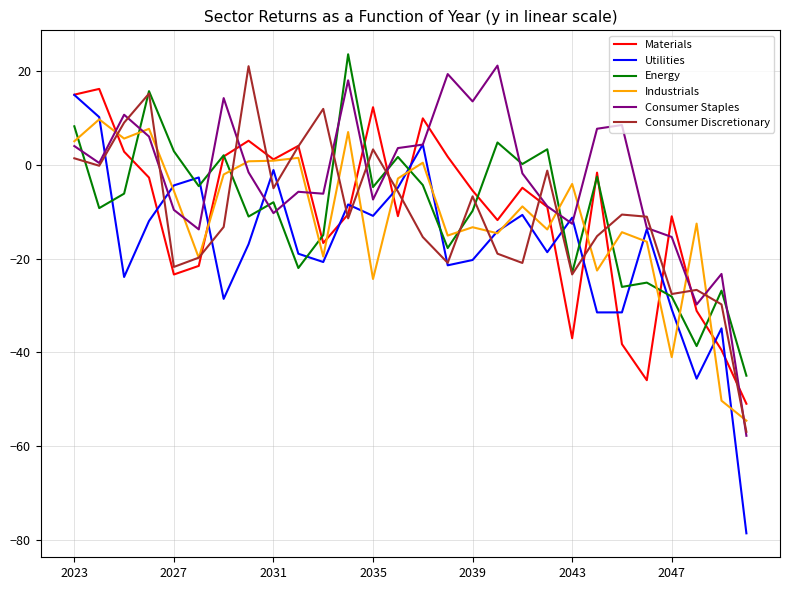

How many values in Industrials are below zero?

19